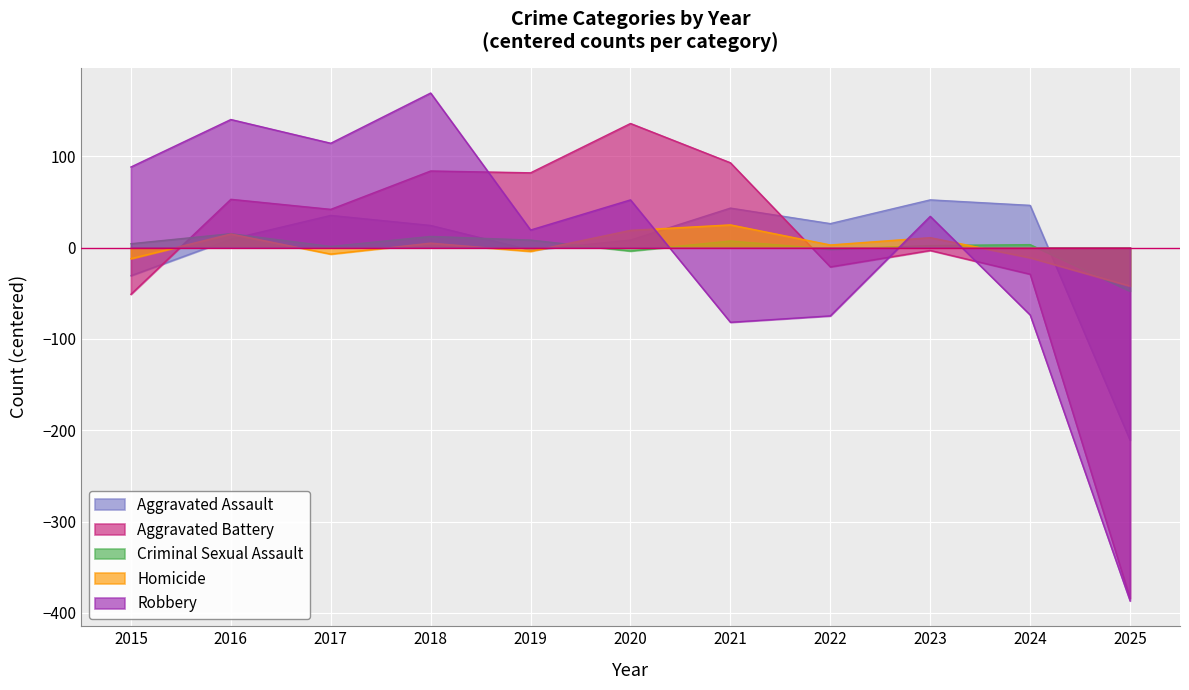

Reading left to right, extract all data points from this chart.

Aggravated Assault: 2015=-30.8	2016=9.2	2017=35.2	2018=24.2	2019=-2.8	2020=8.2	2021=43.2	2022=26.2	2023=52.2	2024=46.2	2025=-210.8
Aggravated Battery: 2015=-51.2	2016=52.8	2017=41.8	2018=83.8	2019=81.8	2020=135.8	2021=92.8	2022=-21.2	2023=-3.2	2024=-29.2	2025=-384.2
Criminal Sexual Assault: 2015=4.2	2016=15.2	2017=1.2	2018=12.2	2019=8.2	2020=-3.8	2021=7.2	2022=-1.8	2023=2.2	2024=3.2	2025=-47.8
Homicide: 2015=-12.2	2016=14.8	2017=-7.2	2018=4.8	2019=-4.2	2020=18.8	2021=24.8	2022=2.8	2023=10.8	2024=-11.2	2025=-42.2
Robbery: 2015=88.2	2016=140.2	2017=114.2	2018=169.2	2019=19.2	2020=52.2	2021=-81.8	2022=-74.8	2023=34.2	2024=-73.8	2025=-386.8